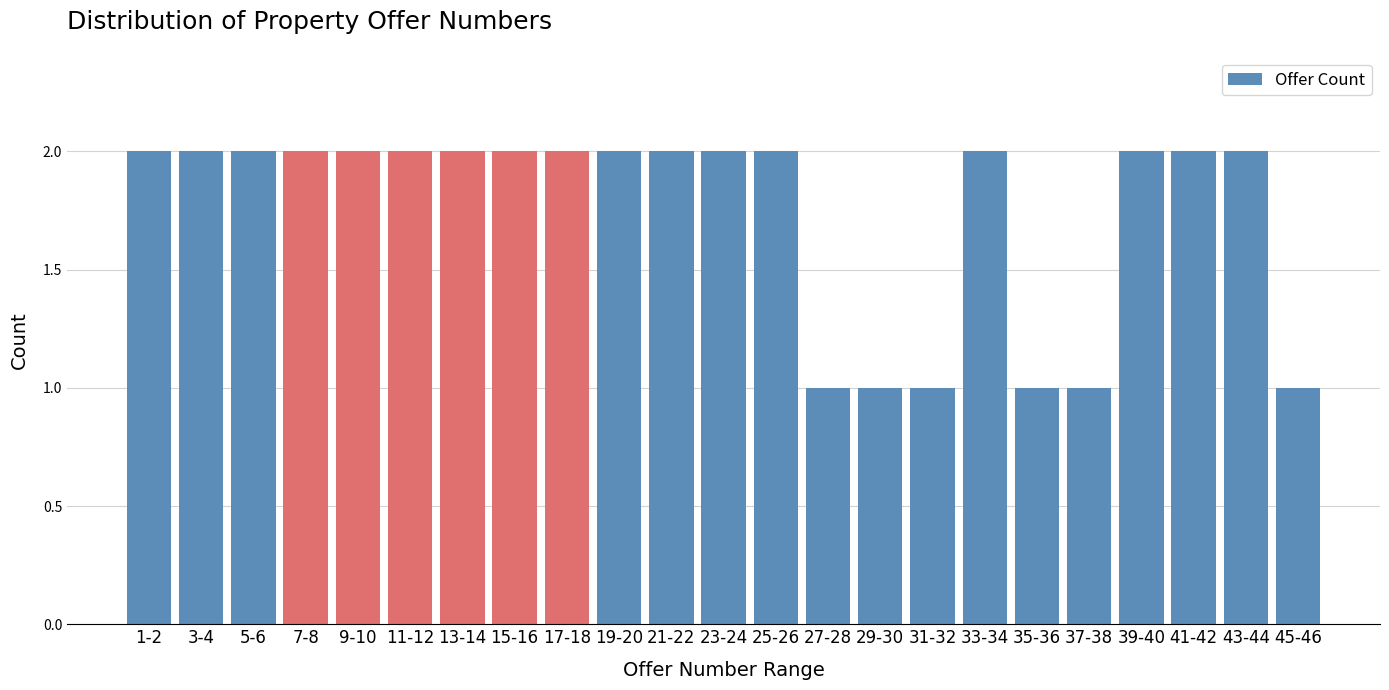

Reading left to right, what are all the values shown in this chart?

2	2	2	2	2	2	2	2	2	2	2	2	2	1	1	1	2	1	1	2	2	2	1